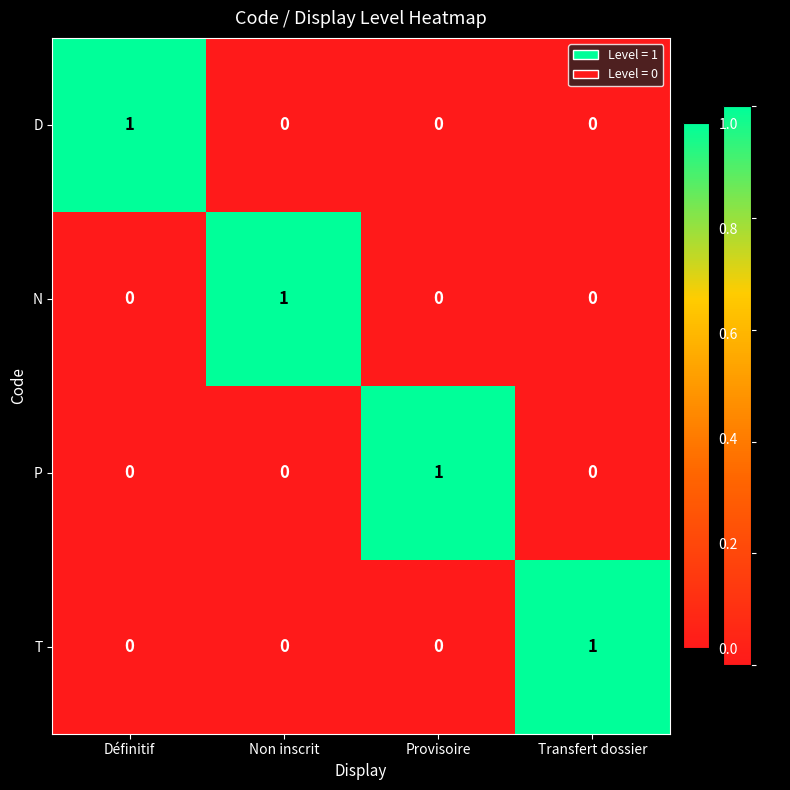

What is the total value across all series at Provisoire?

1